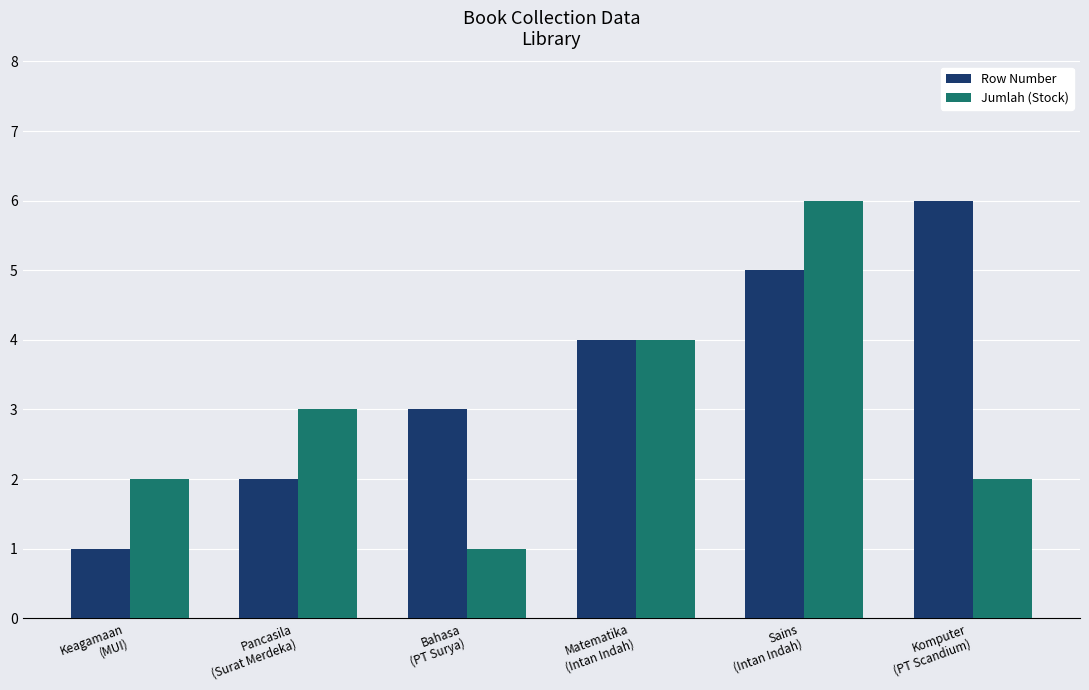

How many data points in Jumlah (Stock) are less than 3?

3